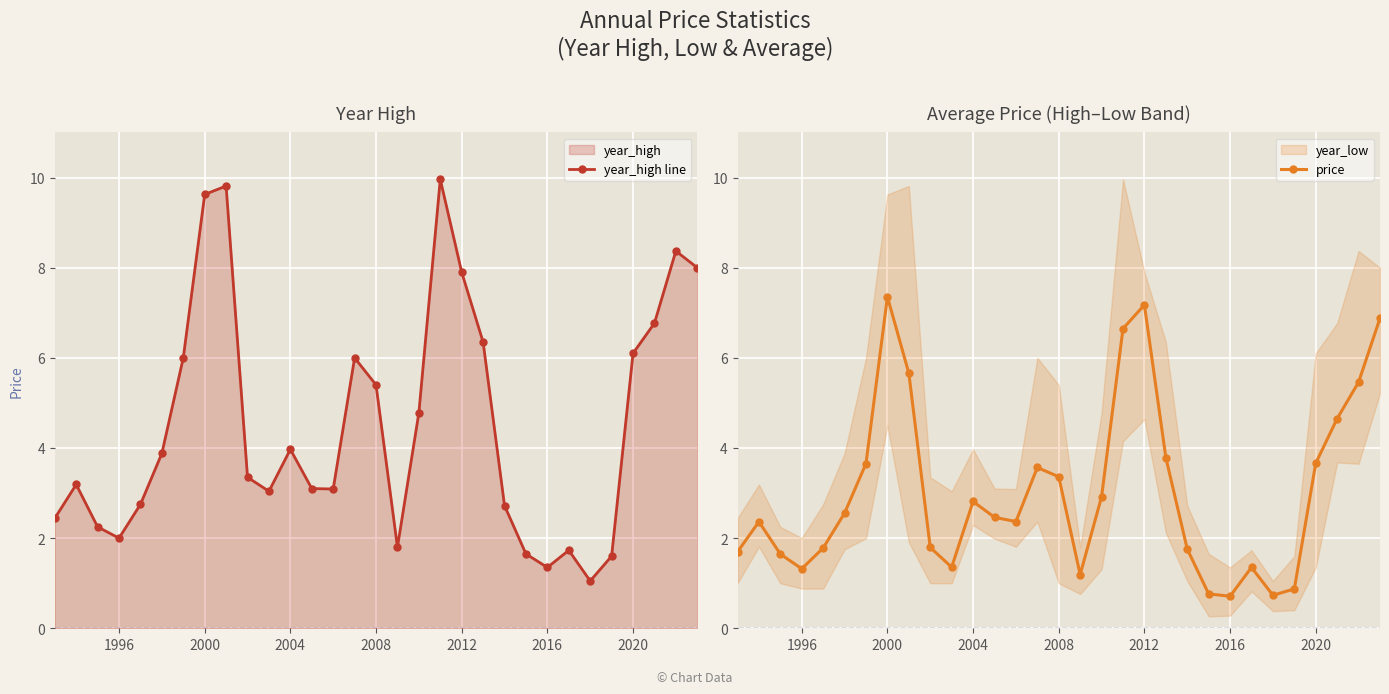

Count the number of categories in the chart.

31